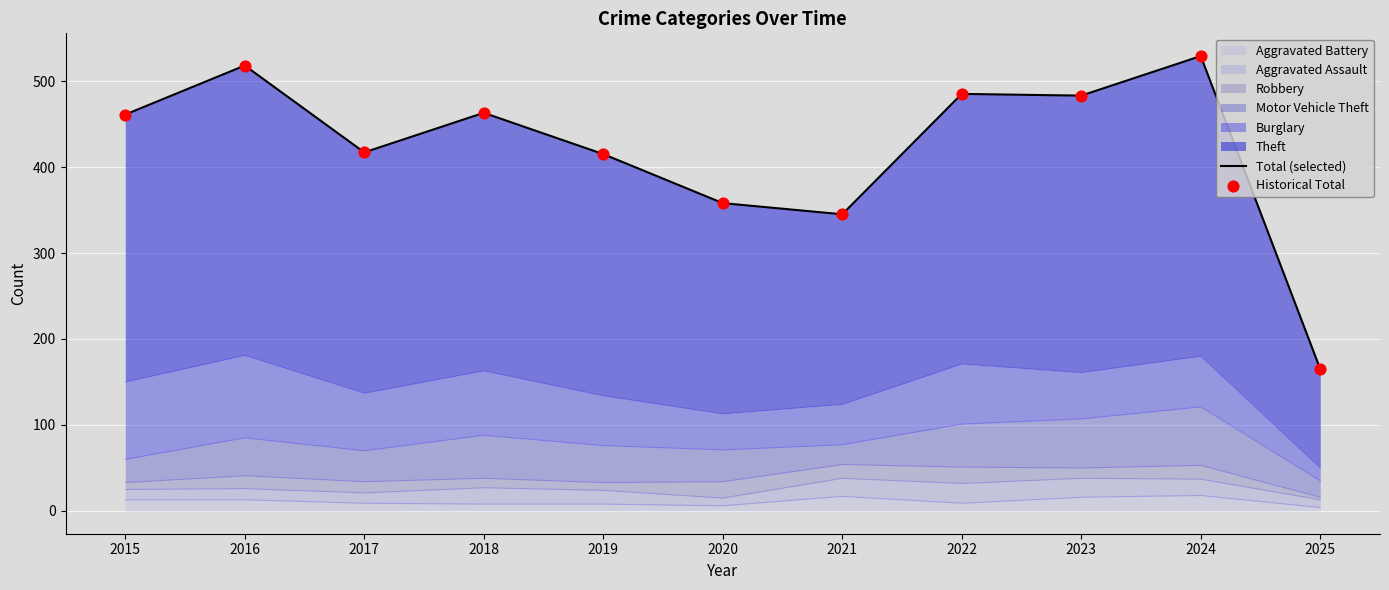

Which series reaches the minimum Y coordinate?

Total (selected)